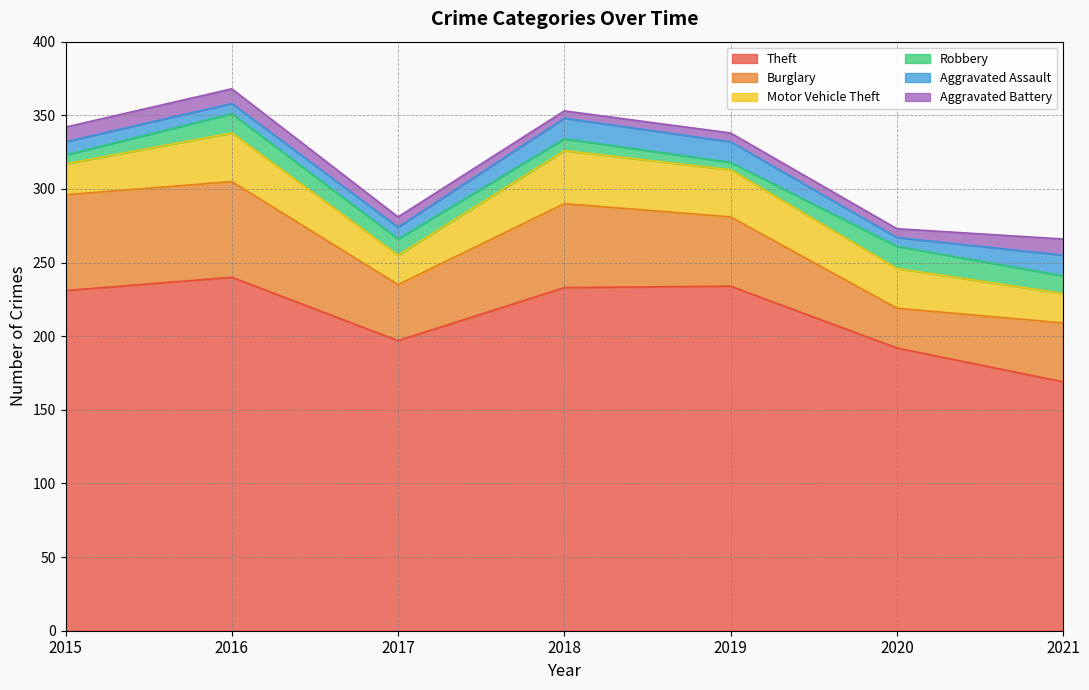

Rank the series by their maximum value, from lowest to highest.

Aggravated Battery, Aggravated Assault, Robbery, Motor Vehicle Theft, Burglary, Theft